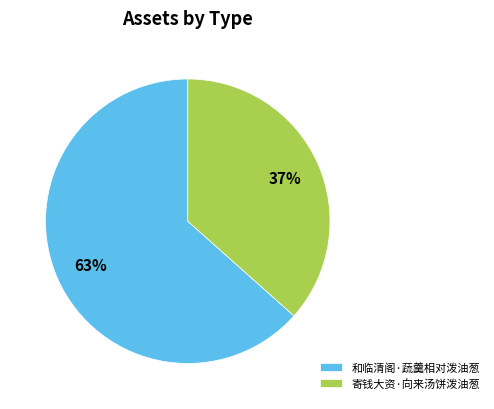

Is it true that 寄钱大资·向来汤饼泼油葱 is 37% of the pie?

True